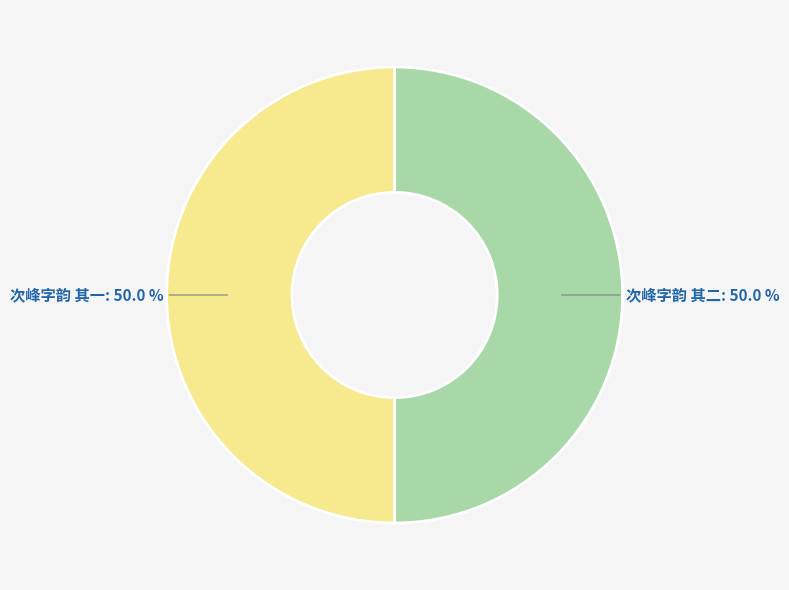

What portion of the pie excludes 次峰字韵 其一?

50.0%